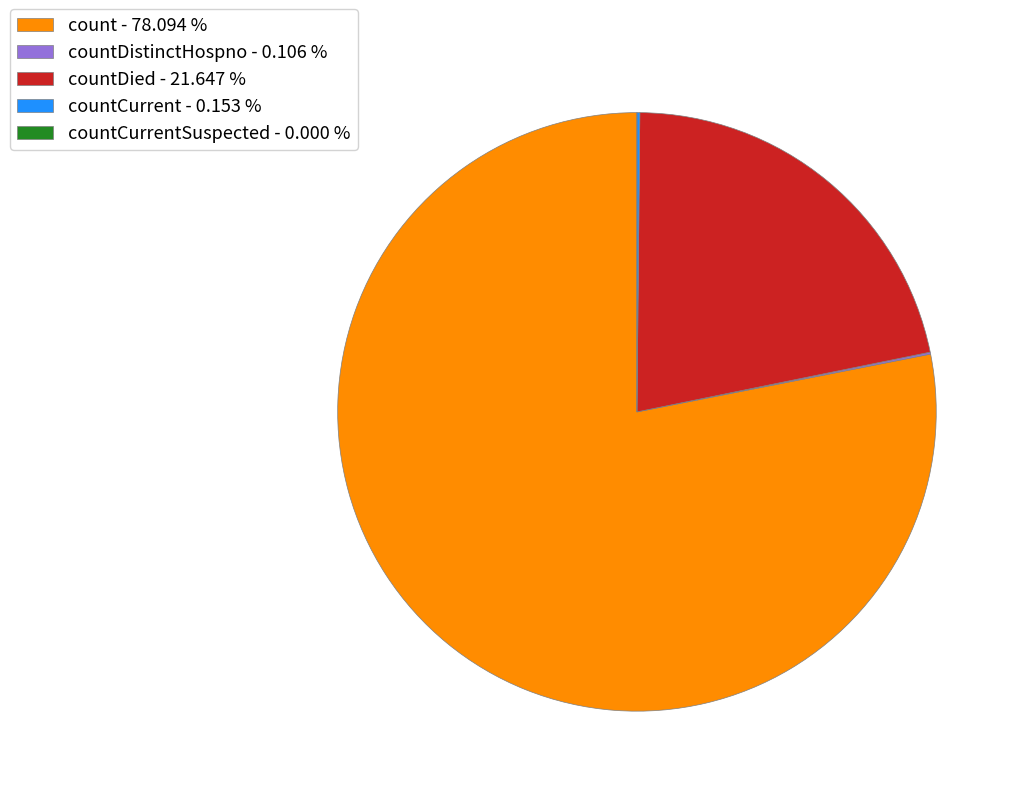

Between count - 78.094 % and countDied - 21.647 %, which is larger?

count - 78.094 %